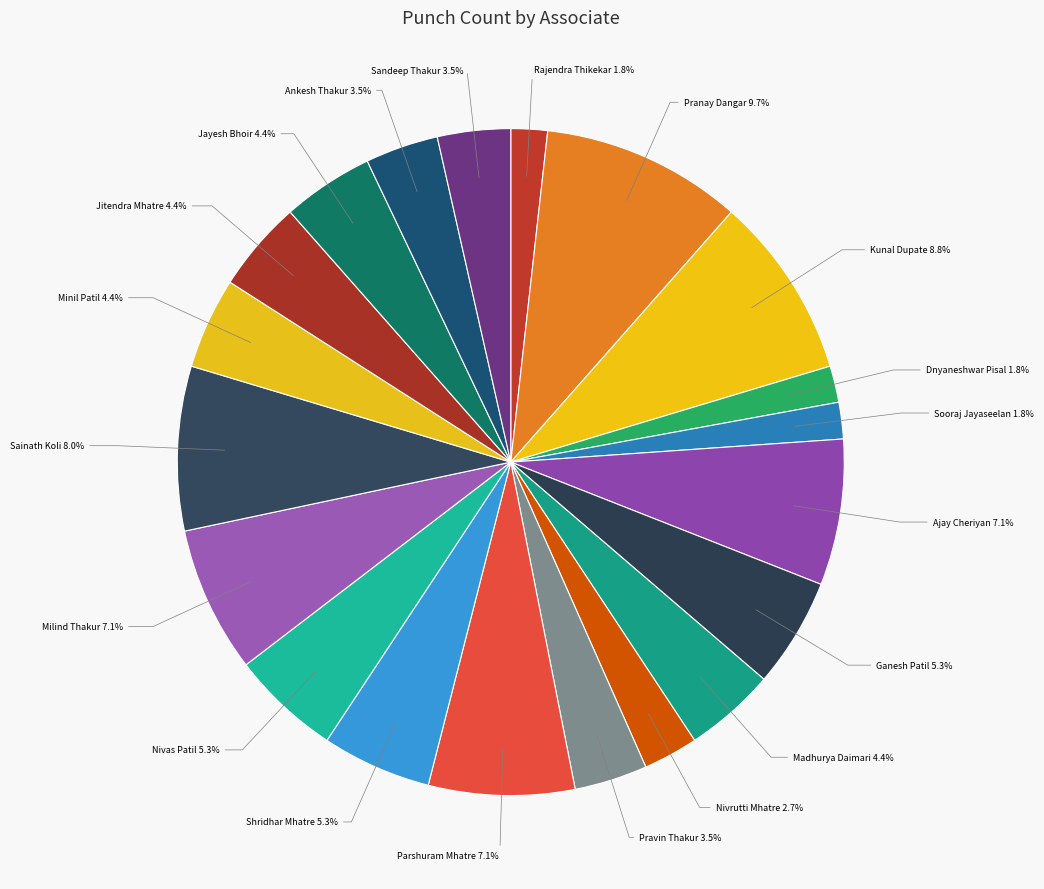

How many slices are in this pie chart?

20